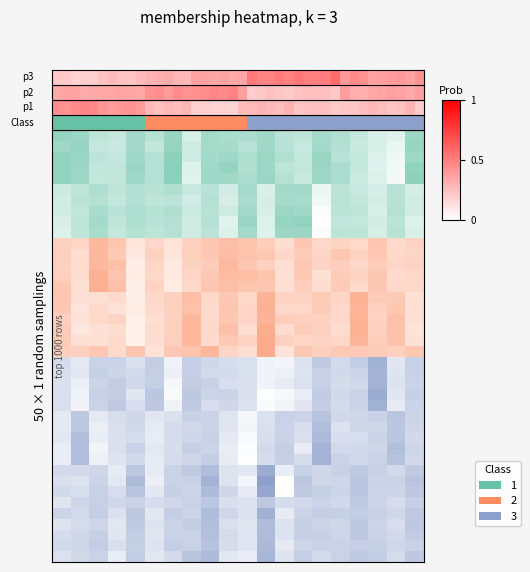

Which label corresponds to the smallest value in the chart?

2